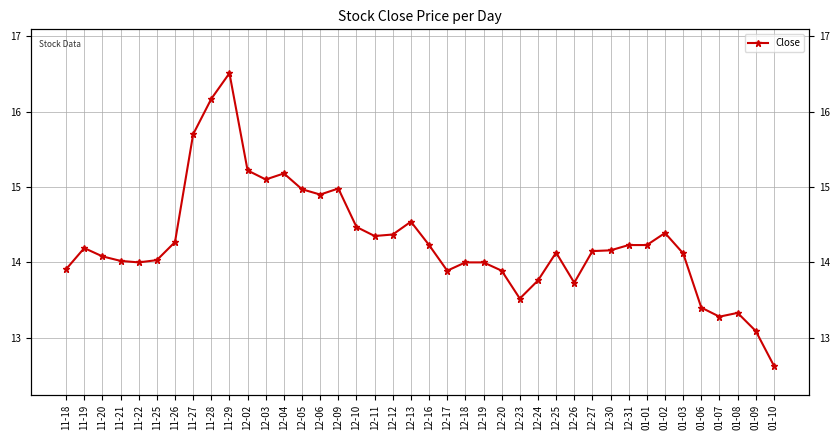

What is the change in value from 11-21 to 12-11?

+0.3